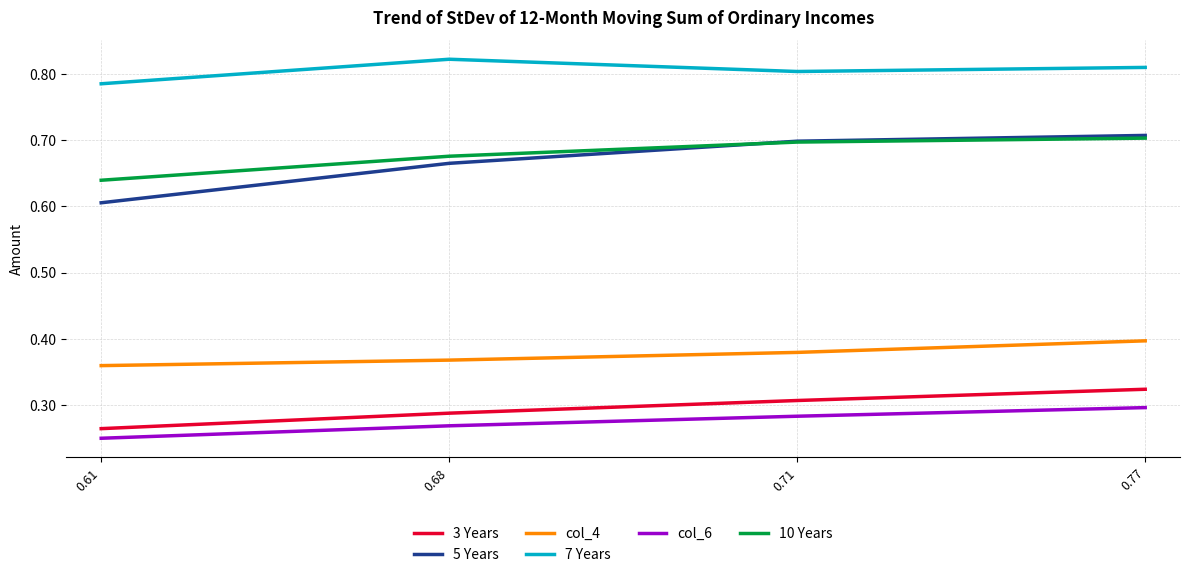

What is the spread (max minus min) of values at 0.61?

0.5